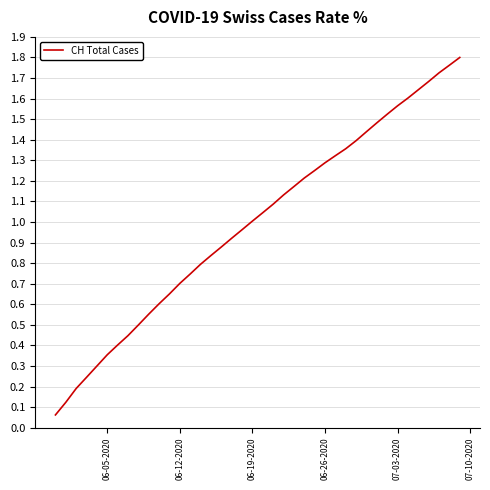

Is this an area chart (filled region under the line)?

No